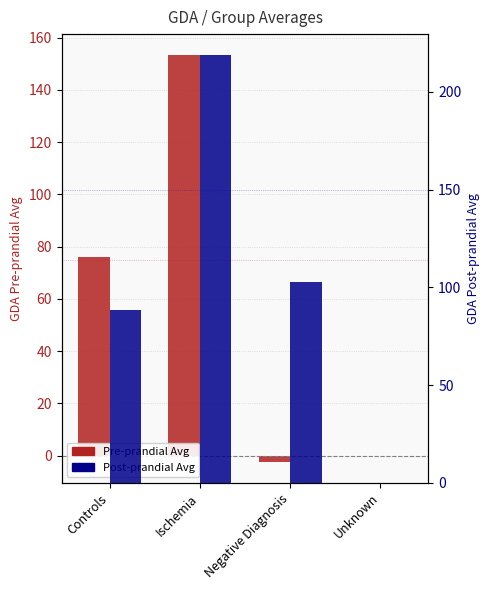

Where does the Post-prandial Avg series first go above 102?

Ischemia